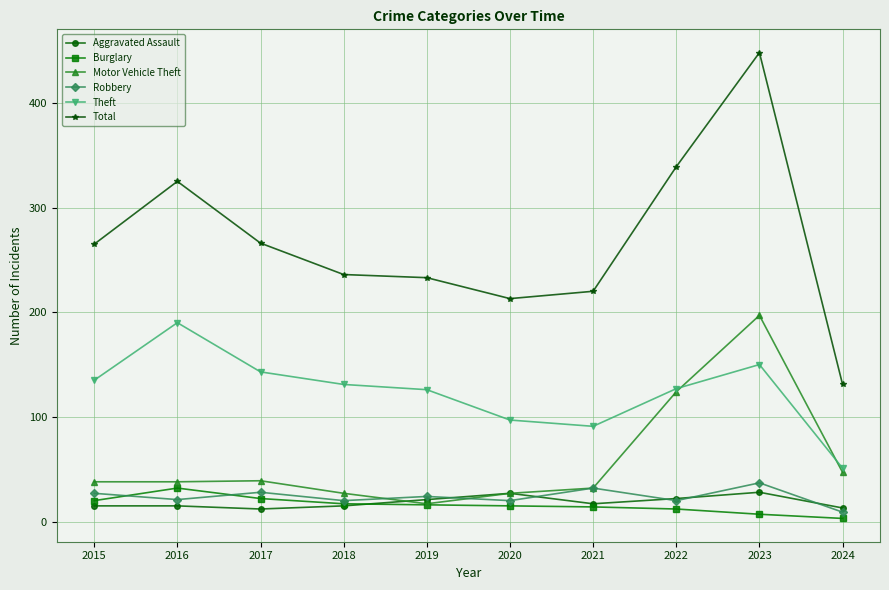

Where do Burglary and Robbery first cross each other?

2015 and 2016